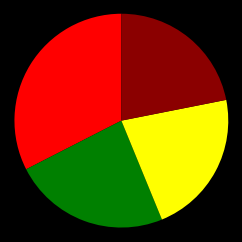

Is there a majority slice in this chart?

No